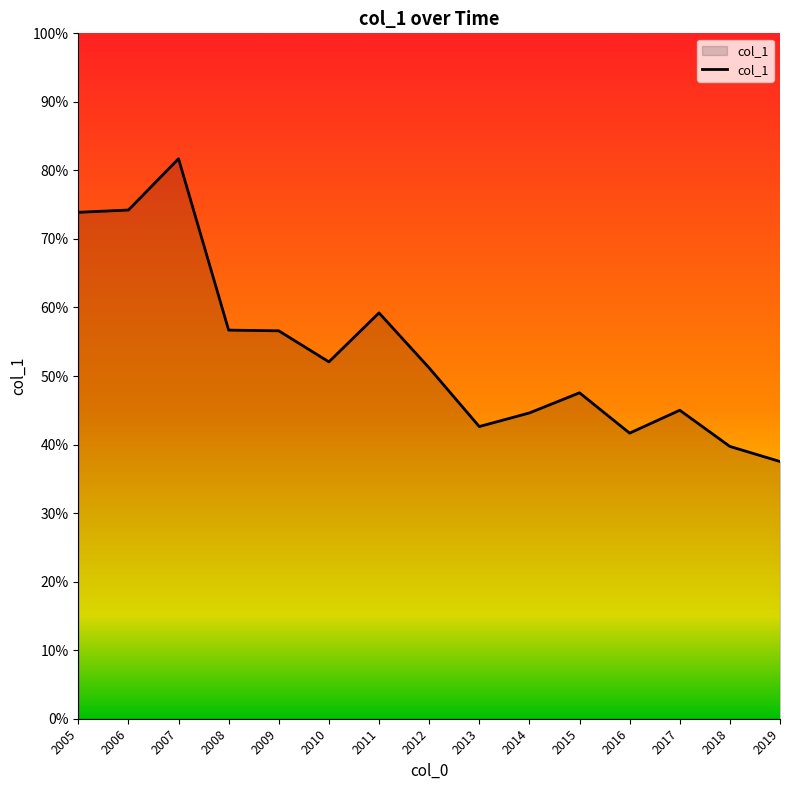

Does the chart have visible grid lines?

No